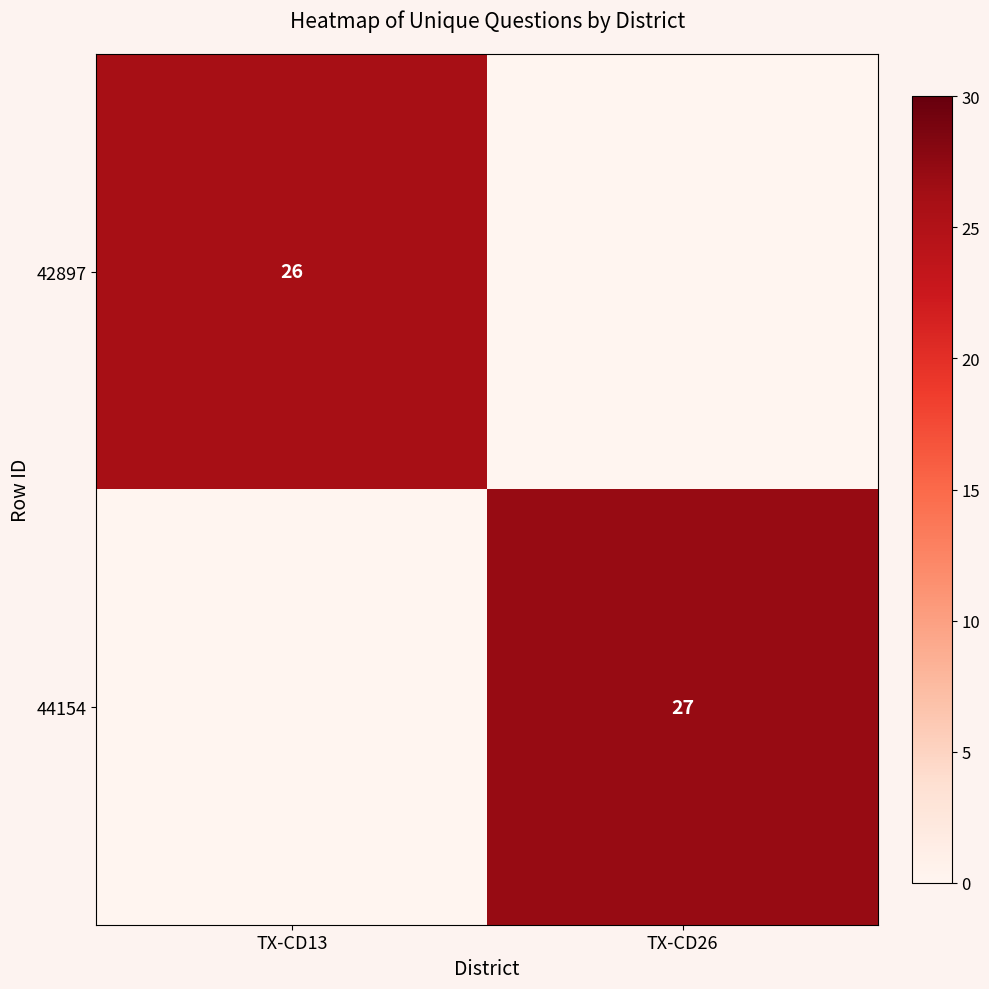

Is it true that 44154 equals 14 at TX-CD26?

False